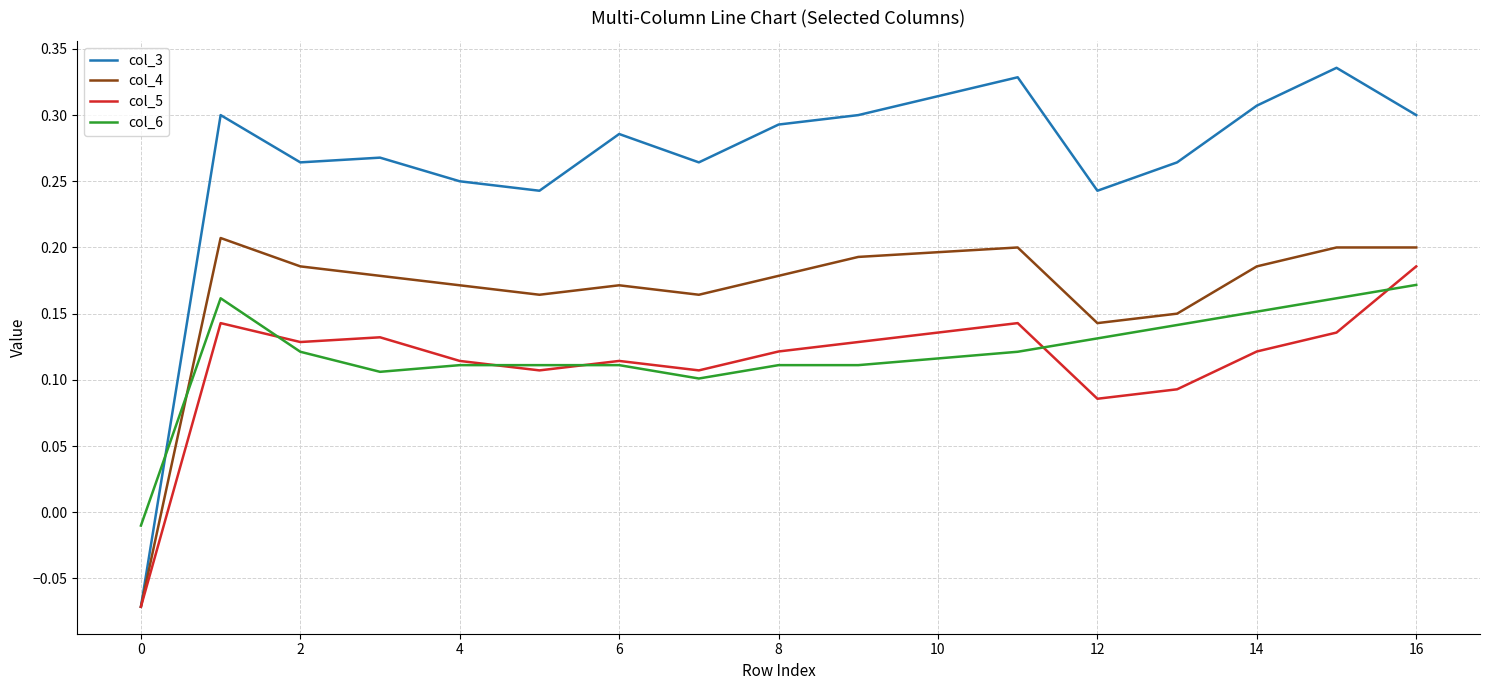

Which series has the largest range (max minus min)?

col_3